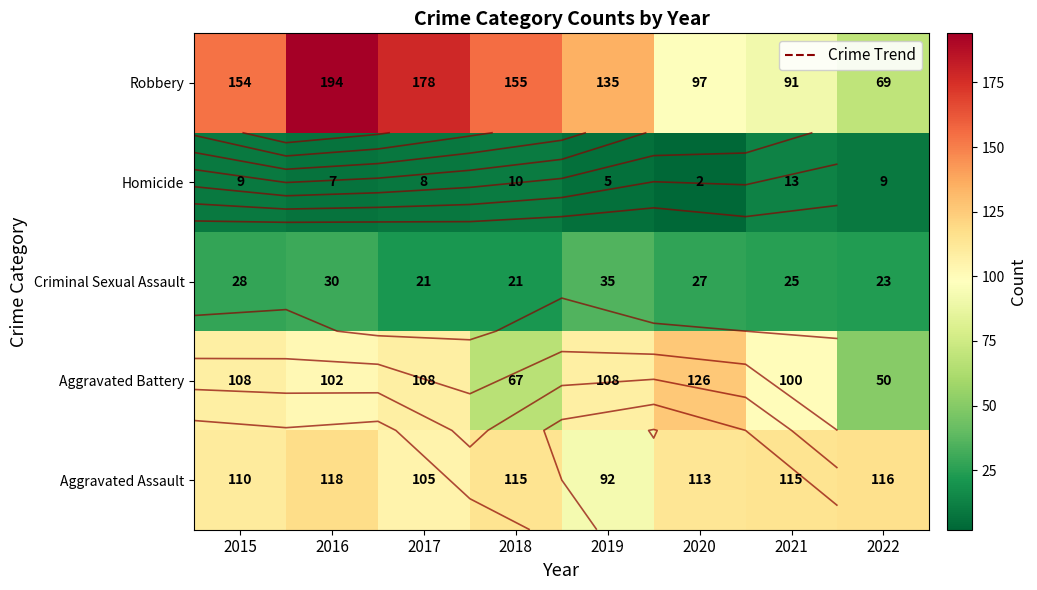

Read the Aggravated Battery value at 2022.

50